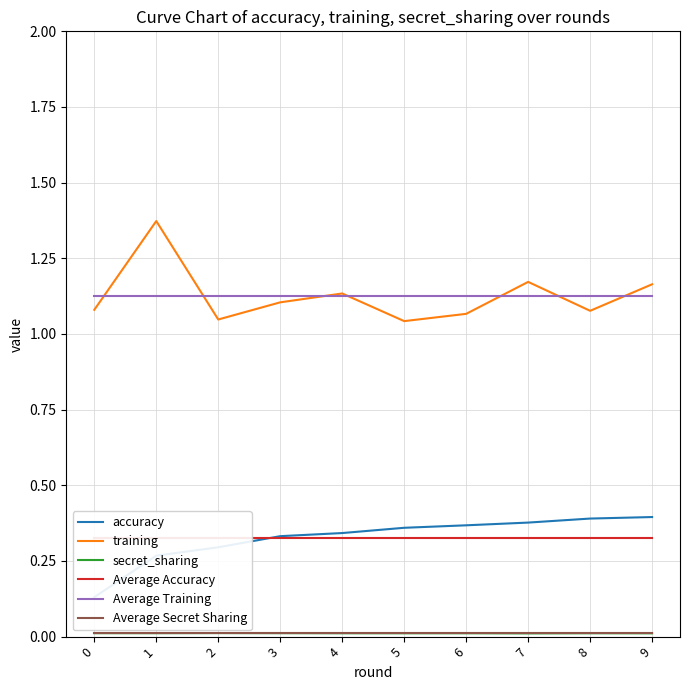

Which series has the largest range (max minus min)?

training